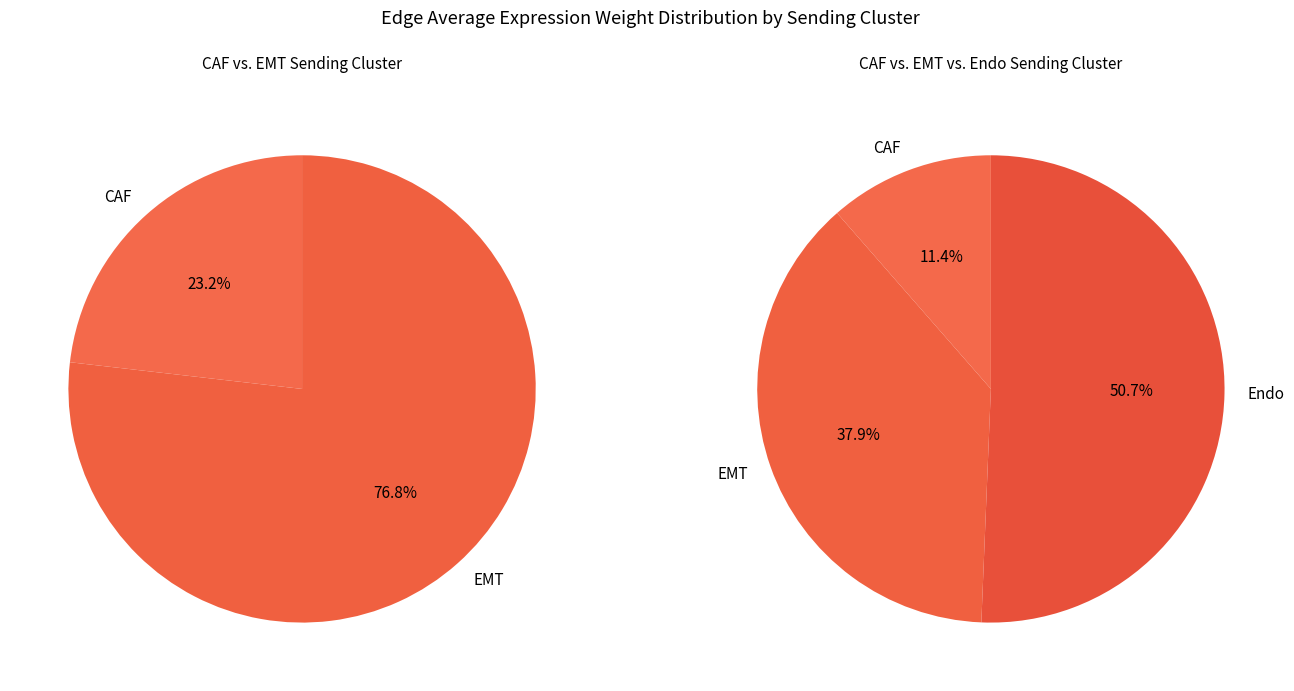

Is the sum of CAF and EMT greater than half?

No